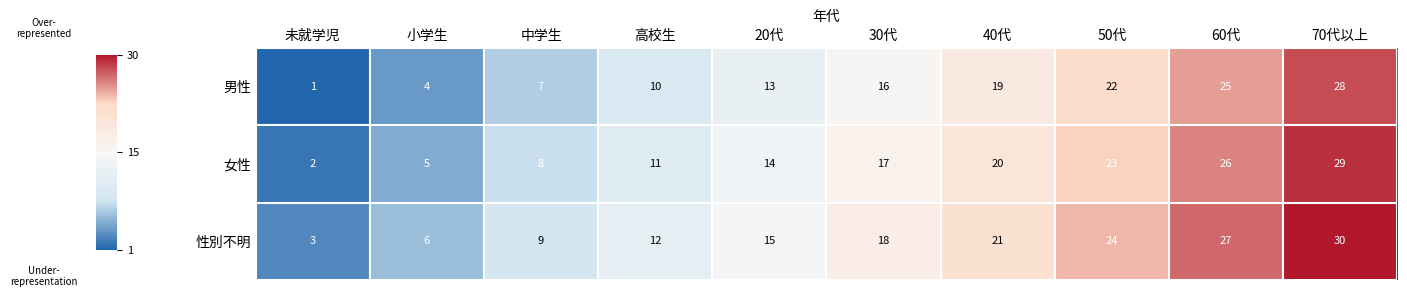

At 20代, list the series in order from smallest to largest.

男性, 女性, 性別不明